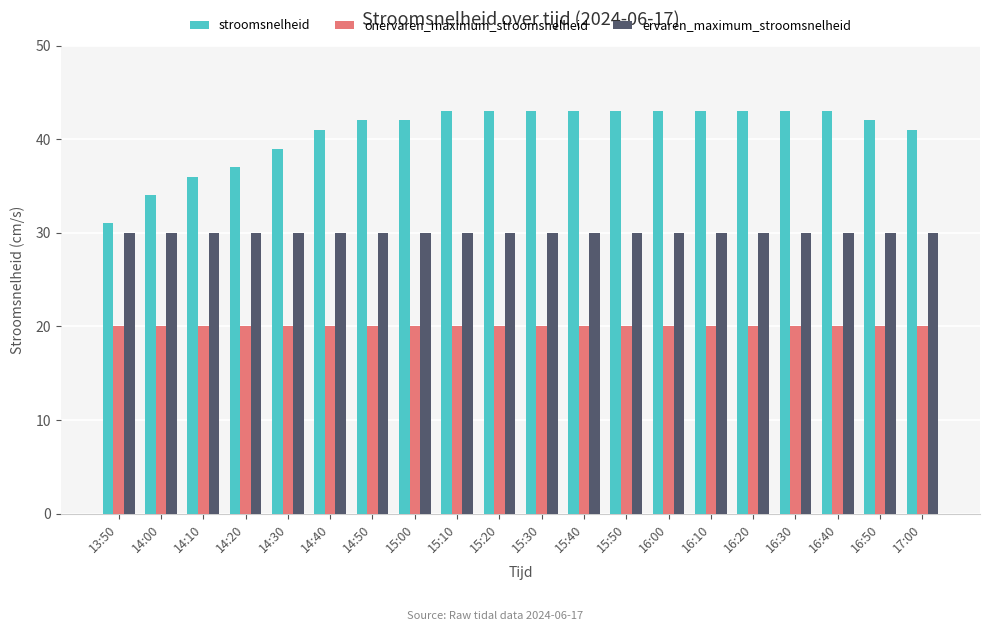

What is the sum of the stroomsnelheid values at 14:50 and 15:50?

85